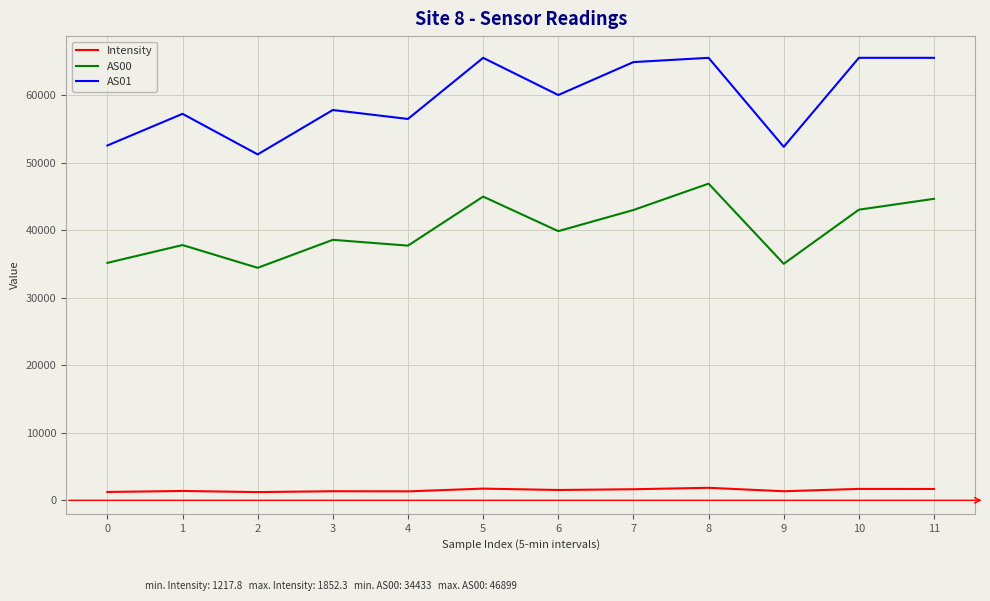

How many interior local valleys does the AS01 series have?

4